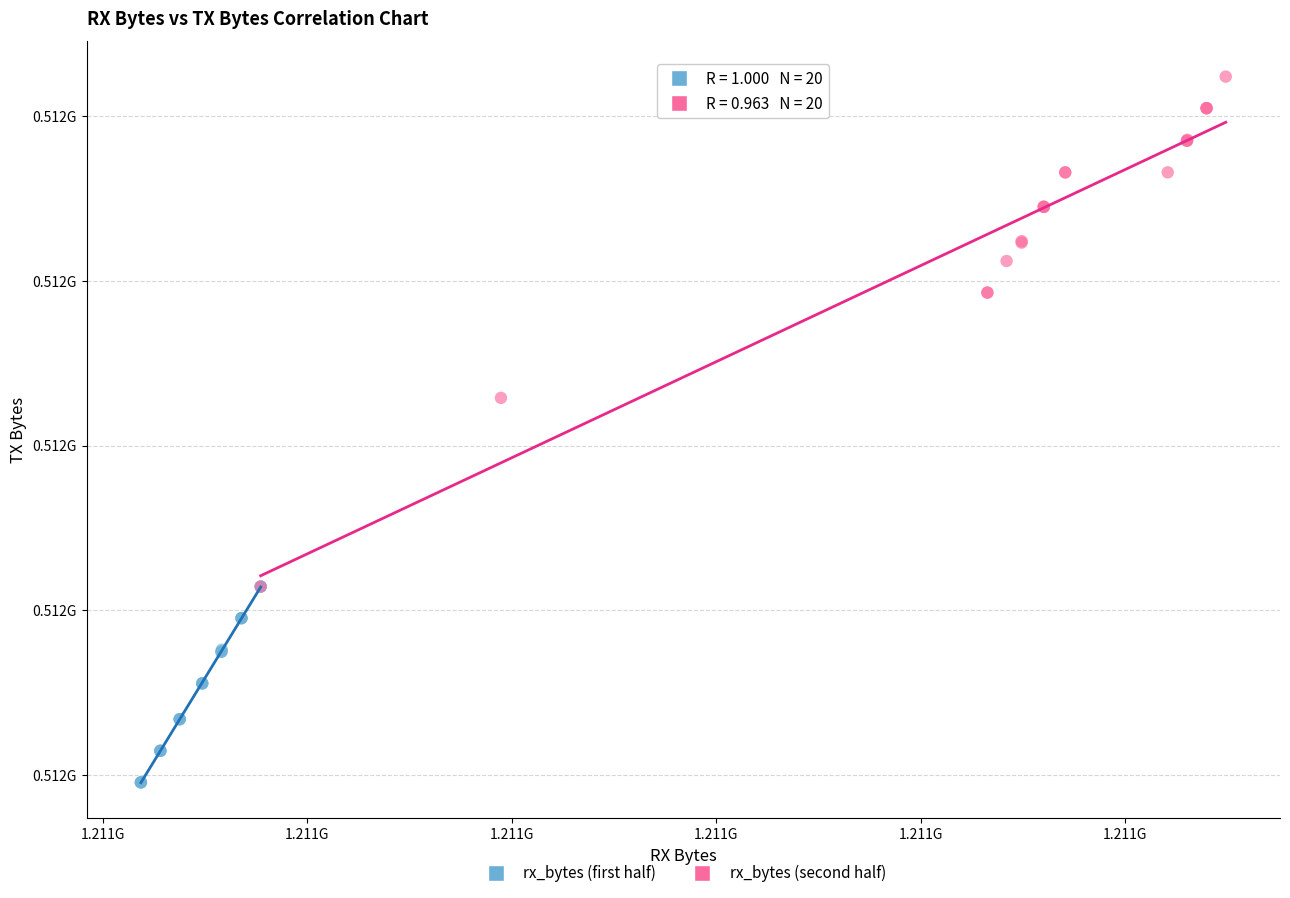

What are all the series names shown in the legend?

rx_bytes (first half), rx_bytes (second half)